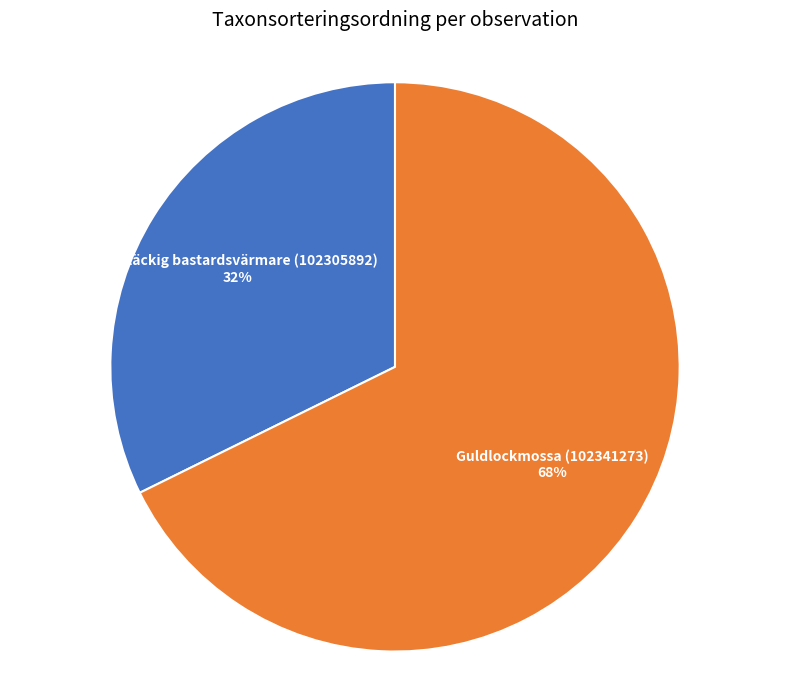

To the nearest percent, what percentage of the pie is Guldlockmossa (102341273)?

68%